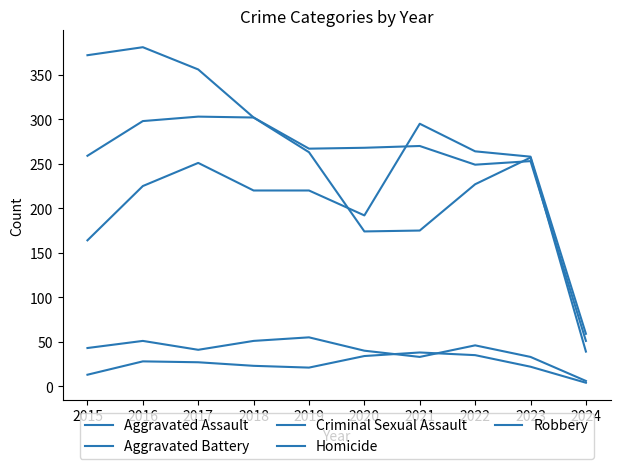

Does the chart display data point markers on the line(s)?

No